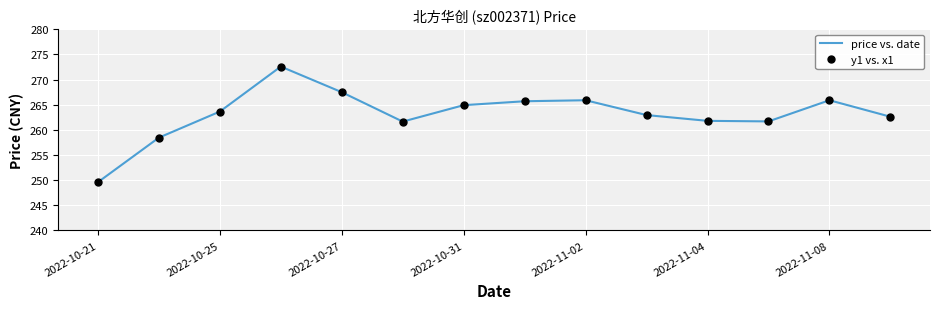

Rank the categories by y1 vs. x1 value from lowest to highest.

2022-10-21, 2022-10-25, 2022-11-04, 11, 10, 13, 9, 2022-10-27, 2022-11-08, 7, 8, 12, 2022-11-02, 2022-10-31